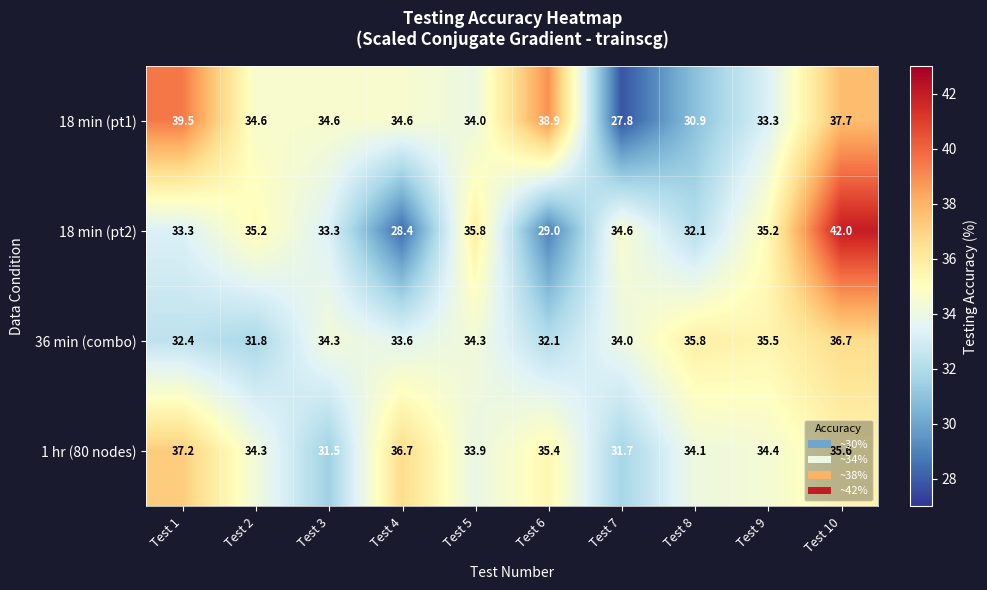

True or false: 36 min (combo) has a value of 13.9 at Test 1.

False